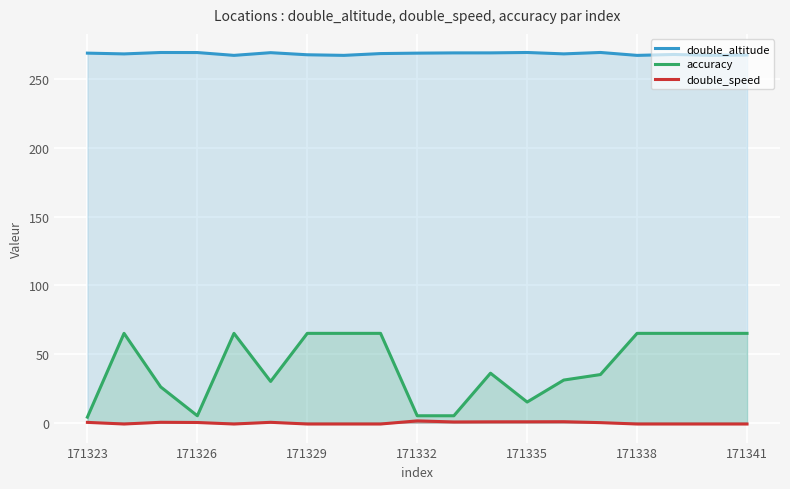

At which category is the sum across all series the highest?

8